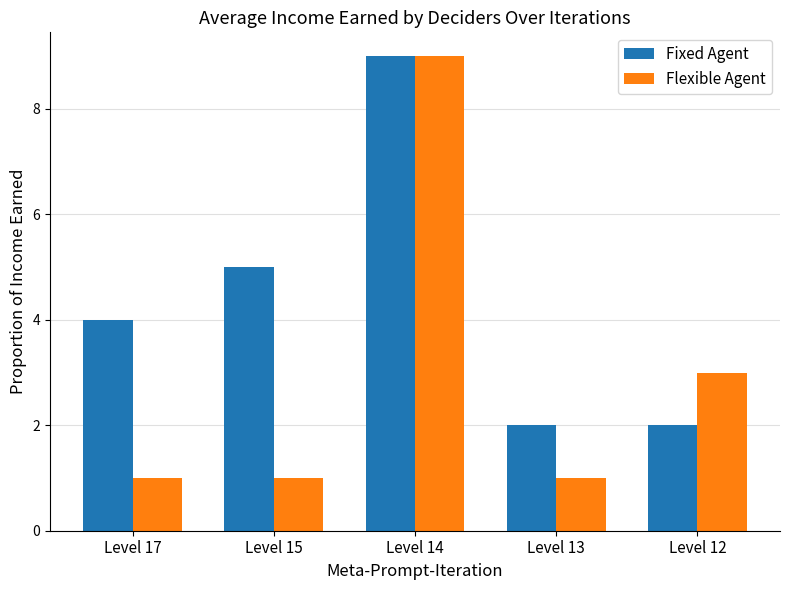

What is the total value across all series at Level 12?

5